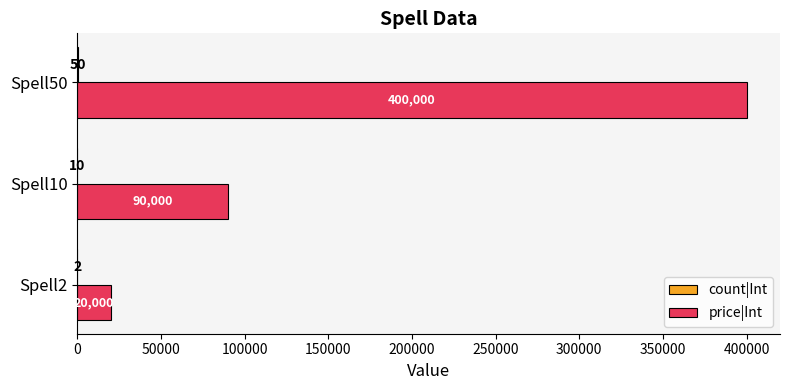

True or false: price|Int has a value of 400000 at Spell50.

True